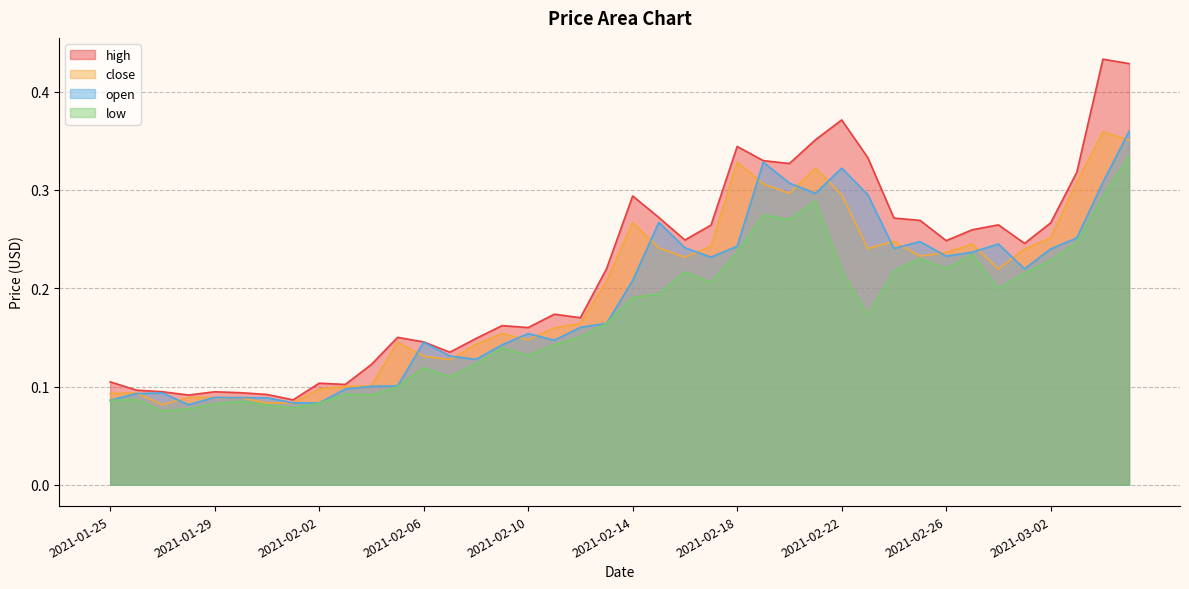

What is the total value across all series at 2021-02-18?

1.2